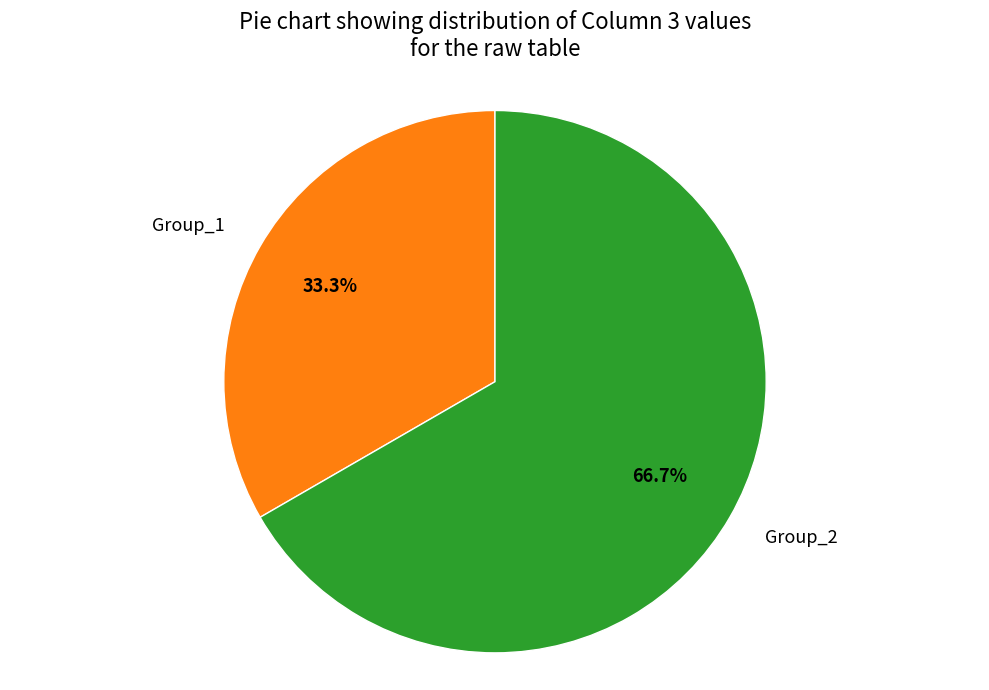

What is the majority slice?

Group_2